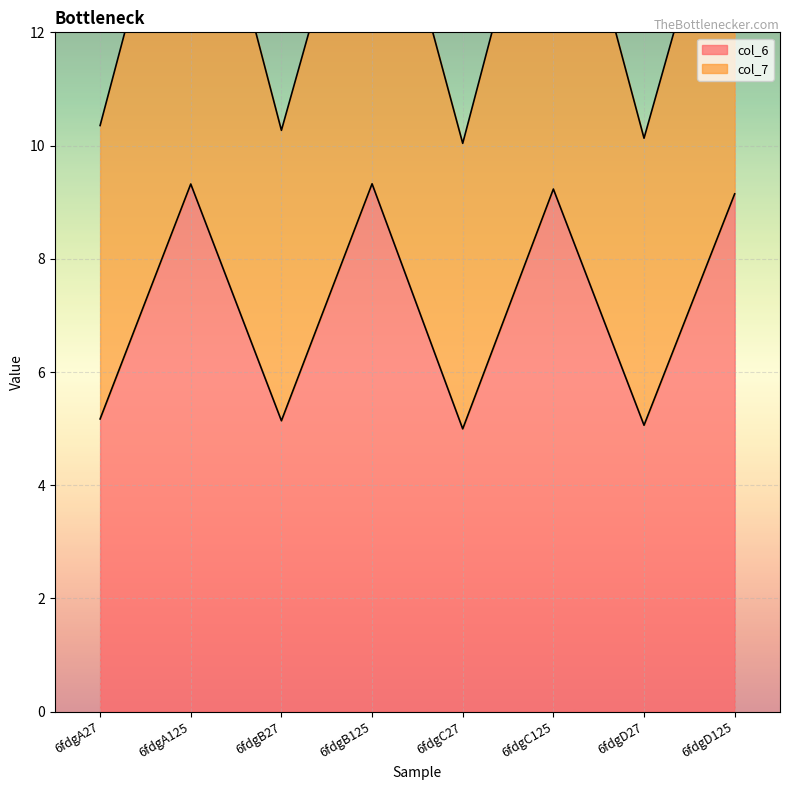

What is the sum of the col_7 values at 6fdgB125 and 6fdgA27?

26.3